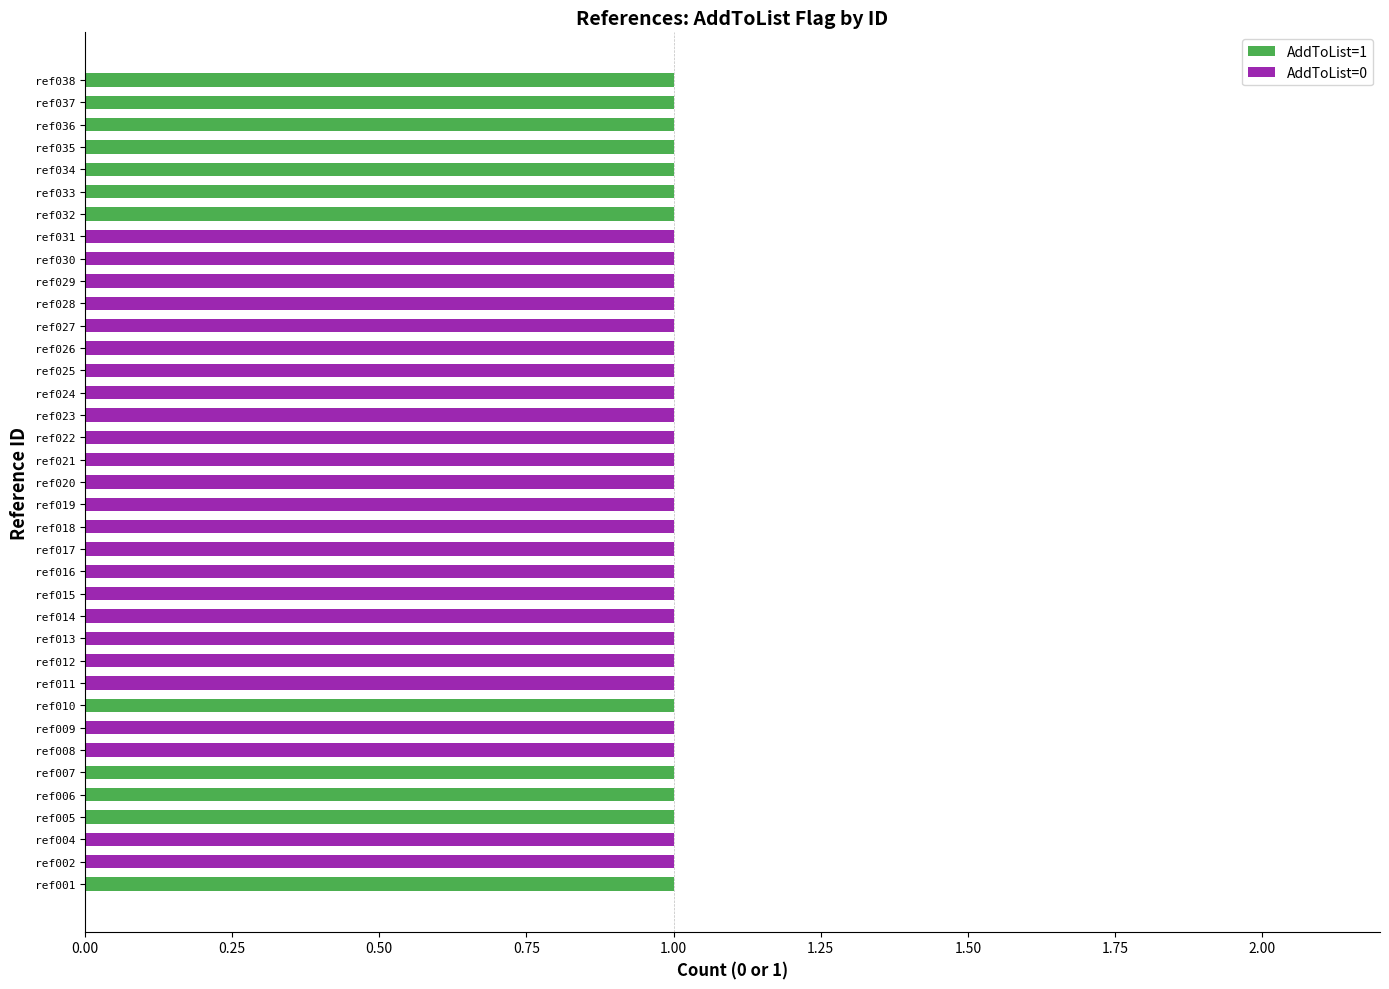

What are all the series names shown in the legend?

AddToList=1, AddToList=0